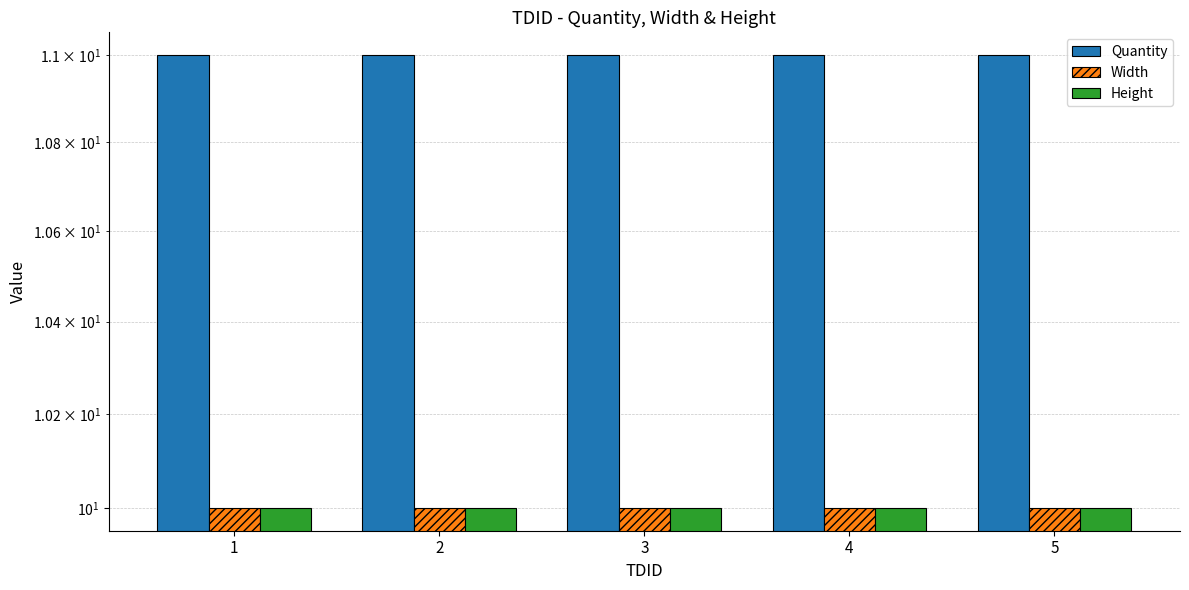

What is the total value across all series at 5?

31